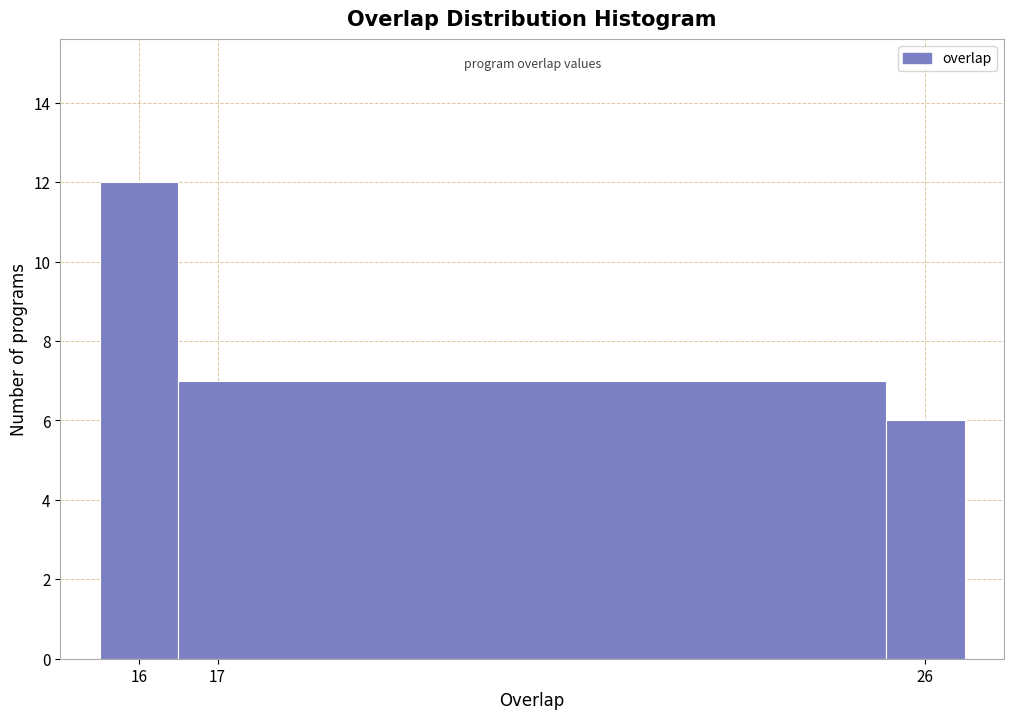

Reading left to right, transcribe this chart: for each bar, give the range it covers on the x-axis and its height. The values are not printed on the chart, so give them approximately, as read against the axis.

15.5 to 16.5: 12
16.5 to 25.5: 7
25.5 to 26.5: 6